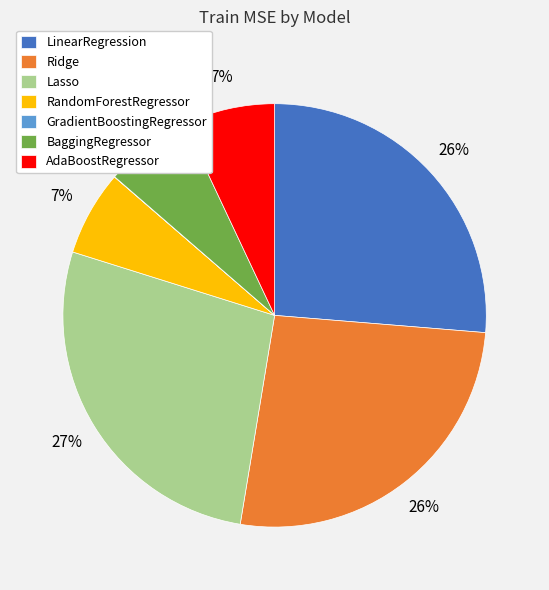

Which has a higher value, AdaBoostRegressor or LinearRegression?

LinearRegression